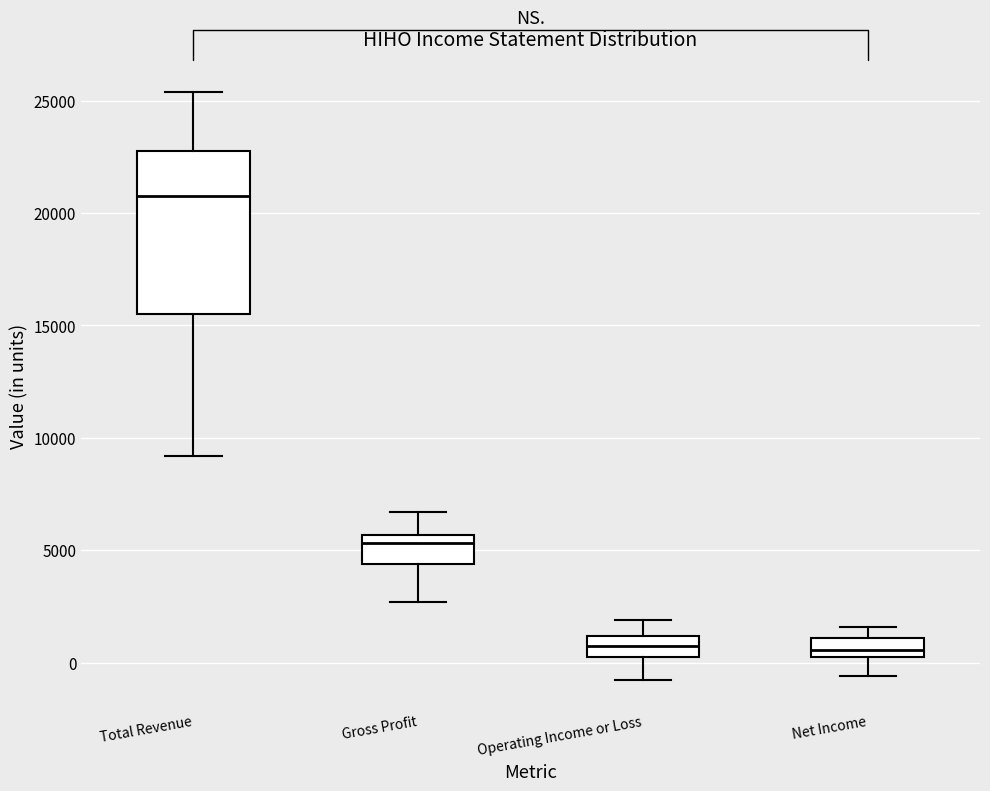

Where does the upper whisker of the box for Gross Profit end on the y-axis? The values are not printed on the chart, so give them approximately, as read against the axis.

6500